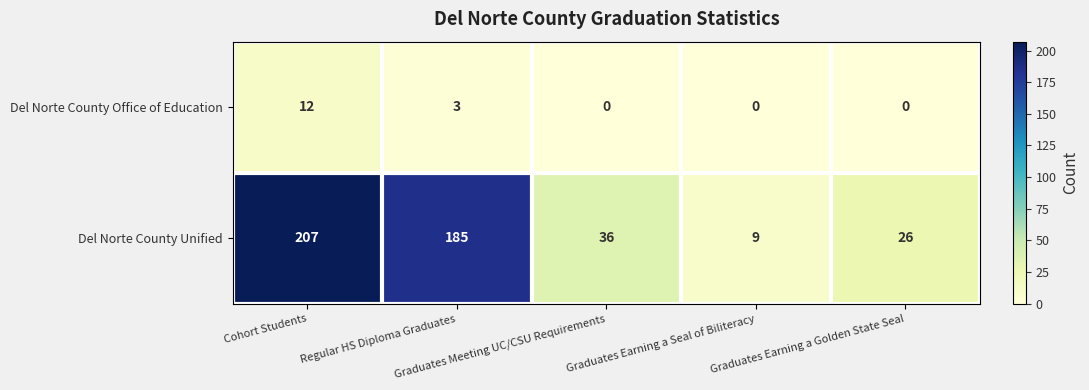

Which series has the largest range (max minus min)?

Del Norte County Unified